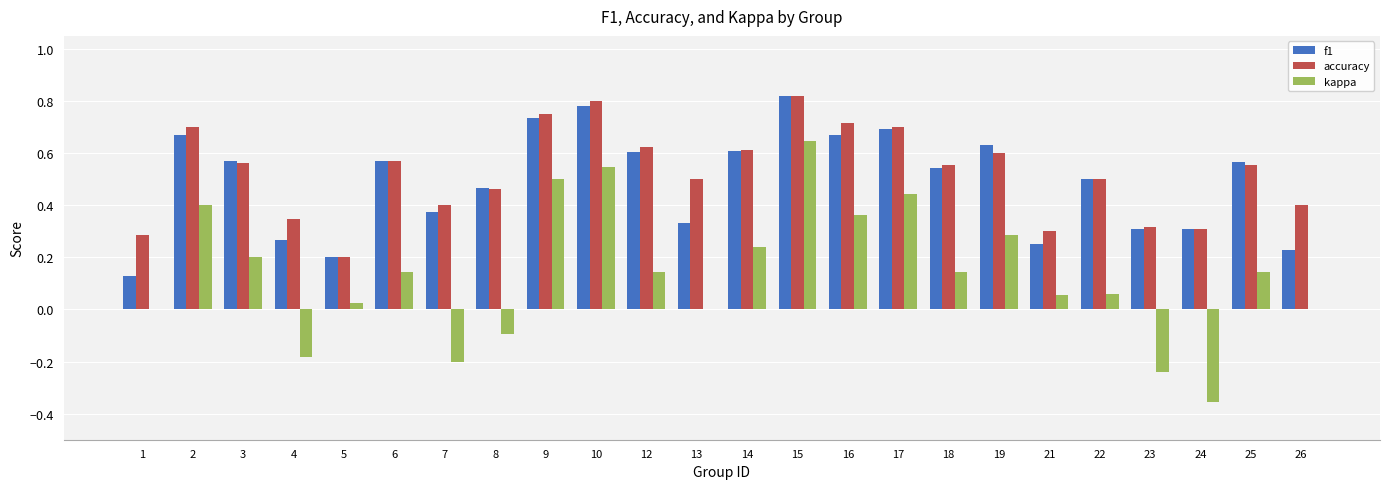

What is the sum of the accuracy values at 12 and 22?

1.1